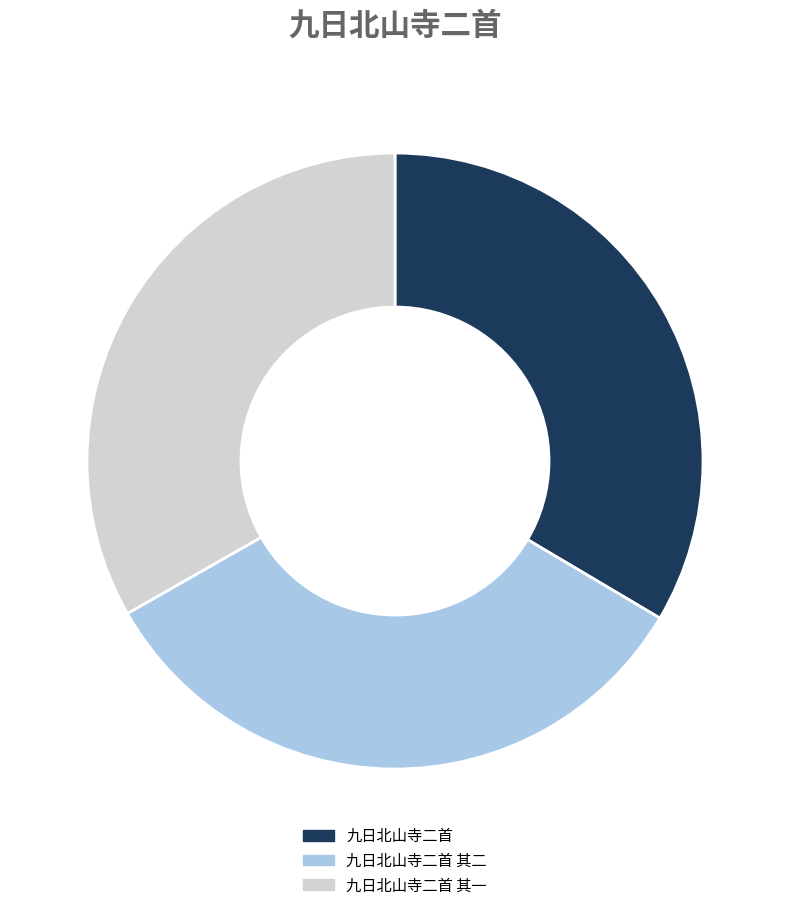

The 九日北山寺二首 其二 slice represents 22% of the pie. True or false?

False